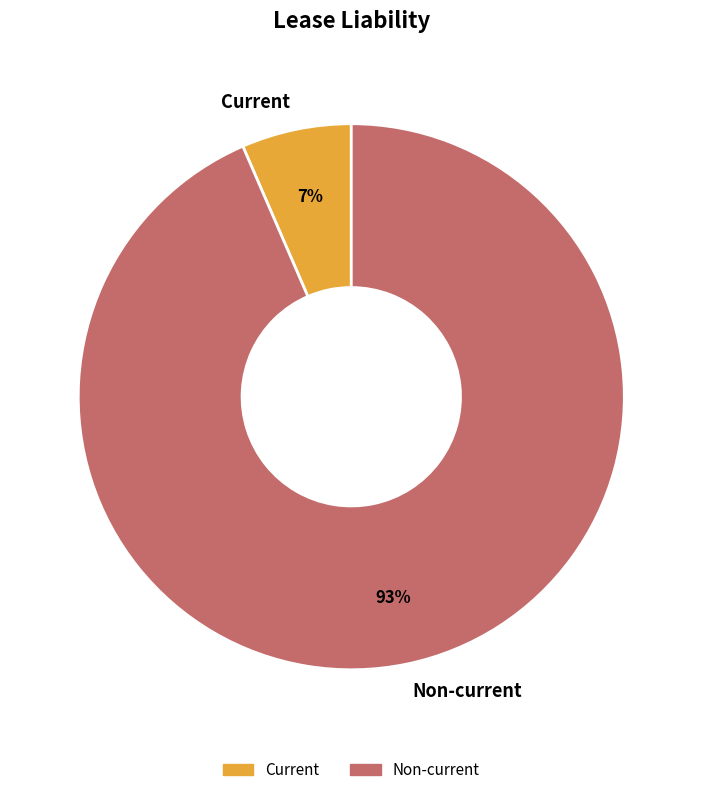

Is Current the majority of the pie?

No